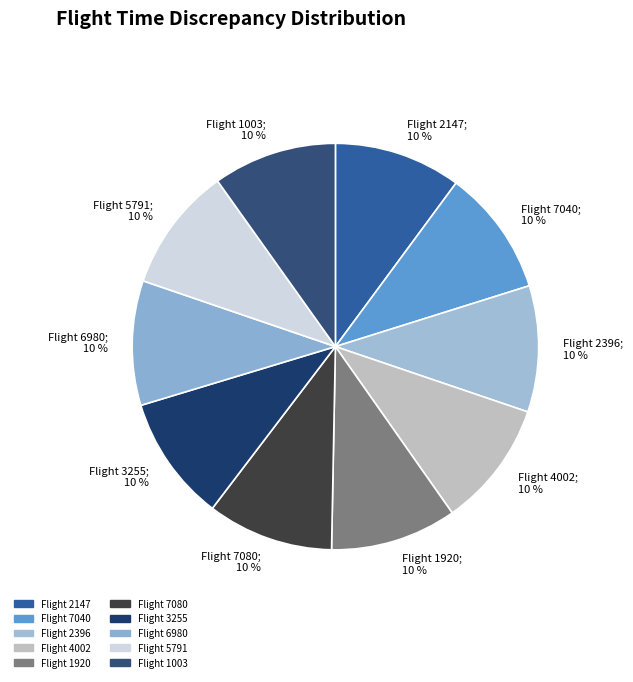

The Flight 7040; 10 % slice represents 1% of the pie. True or false?

False